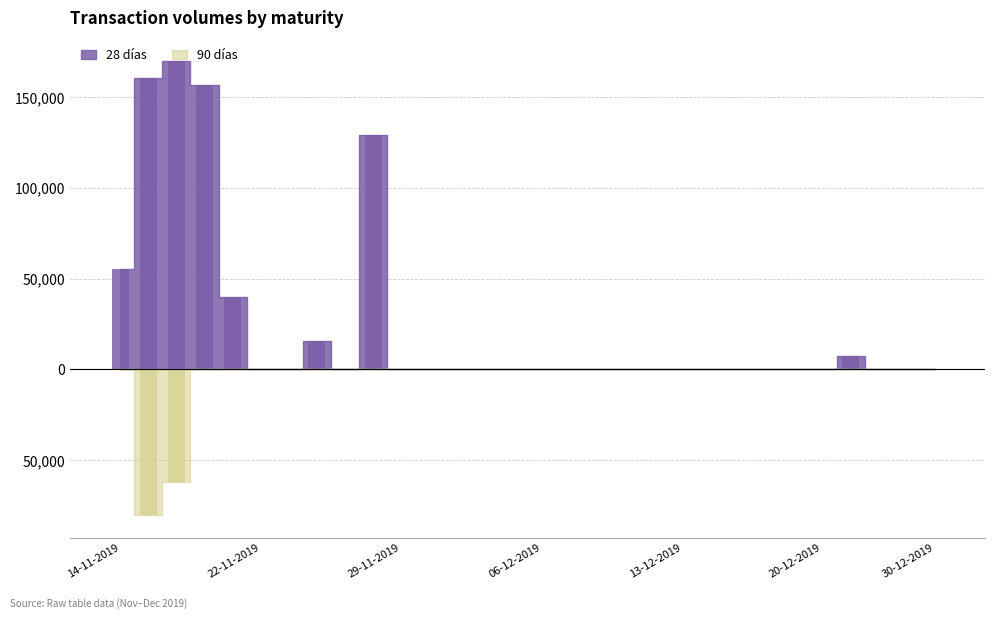

What is the sum of the 28 días values at 25-11-2019 and 20-11-2019?

156542